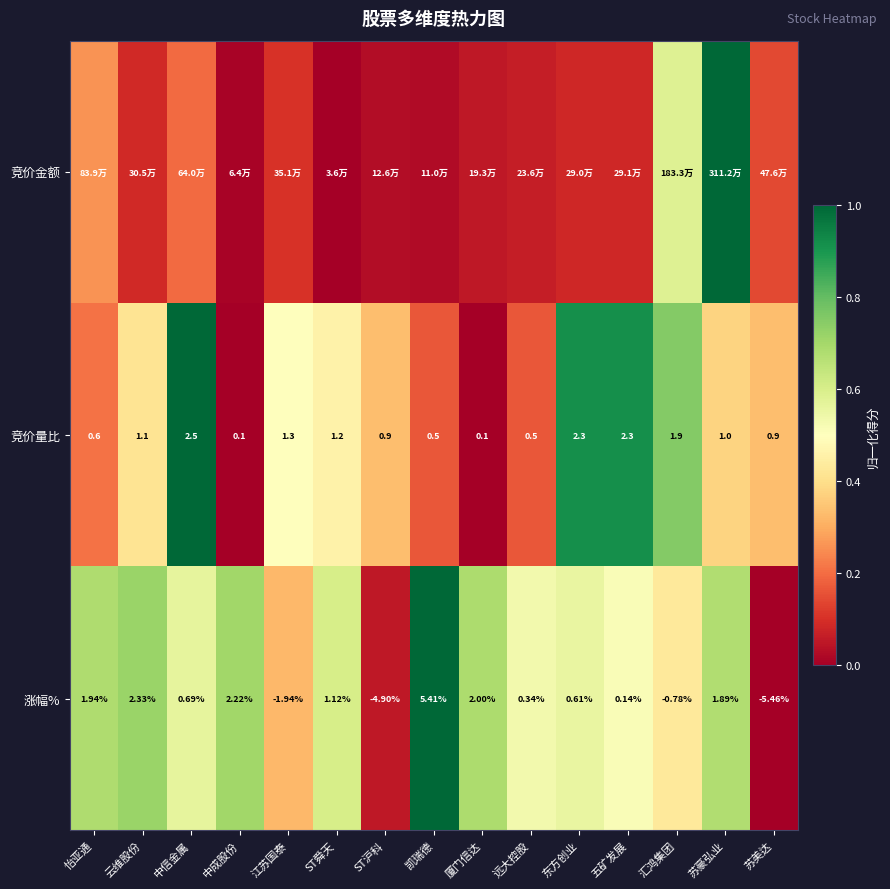

Where does the 涨幅% series first go above 0?

怡亚通